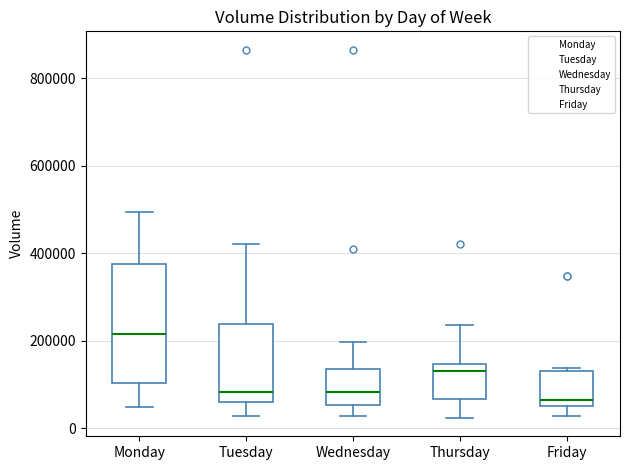

Which box's median line is the highest?

Monday